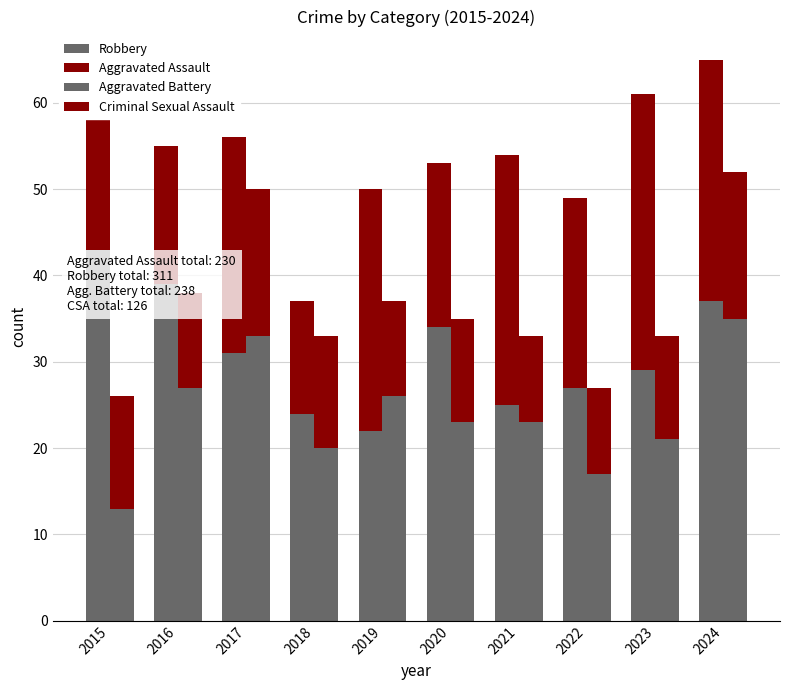

Where is Aggravated Battery nearest to the value 24?

2020